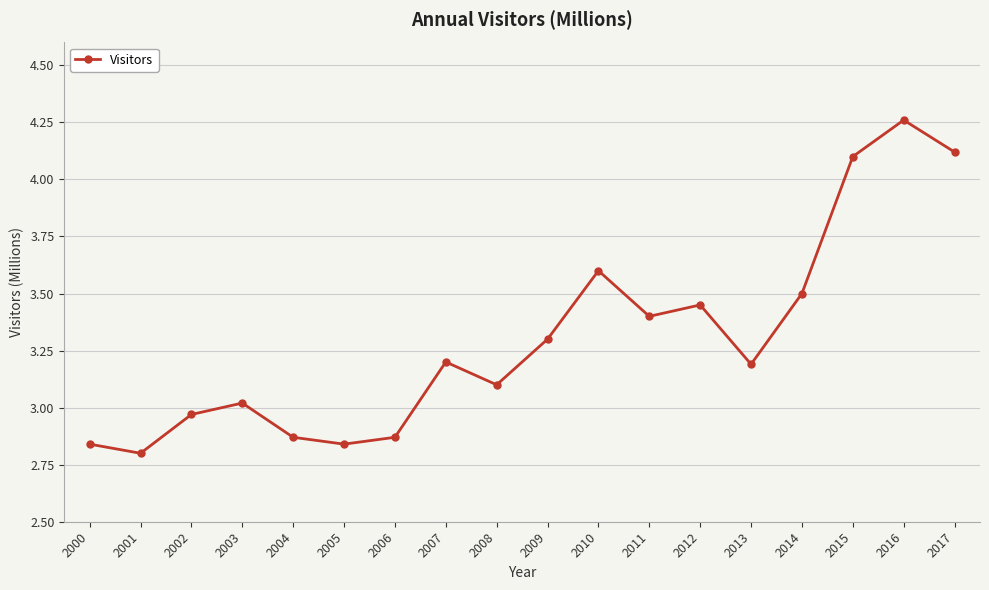

How many values exceed 3?

12